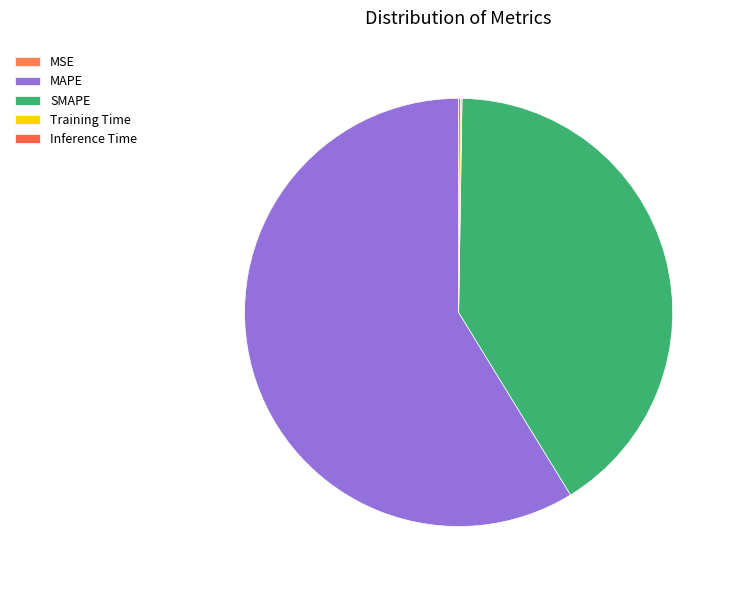

The MAPE slice represents 59% of the pie. True or false?

True